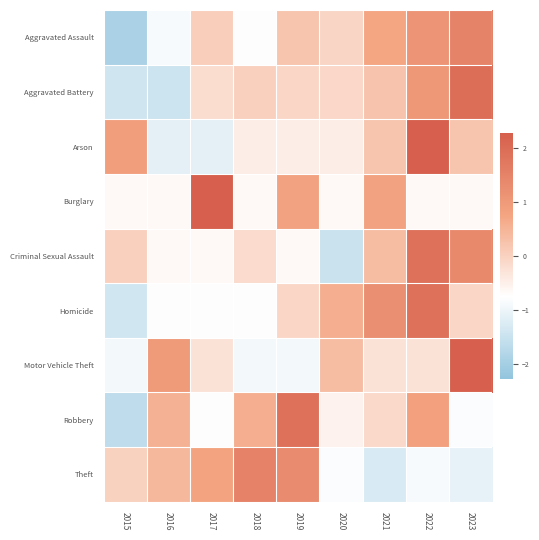

Which series changed the most between 2016 and 2021?

Homicide